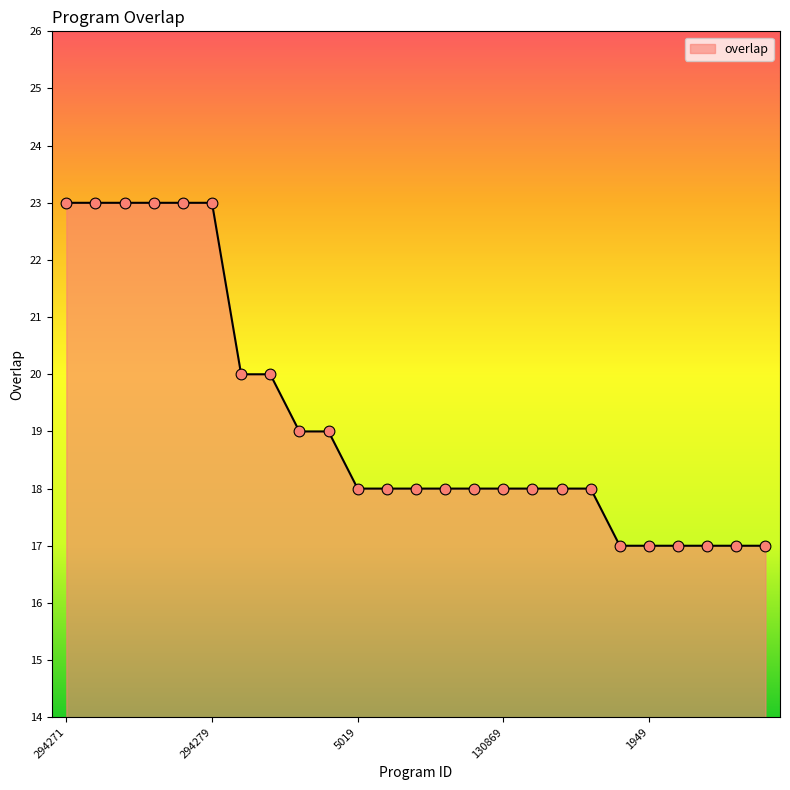

What is the minimum value shown in the chart?

17